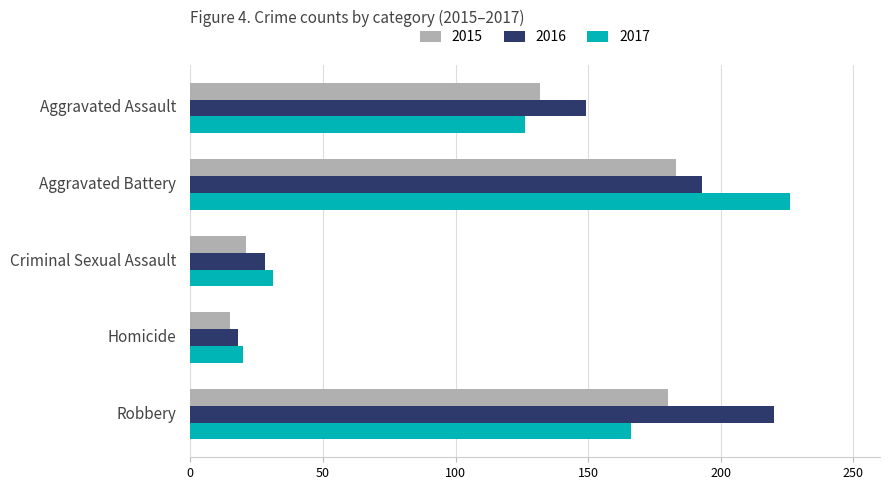

Between Aggravated Assault and Aggravated Battery, which series saw the biggest shift?

2017